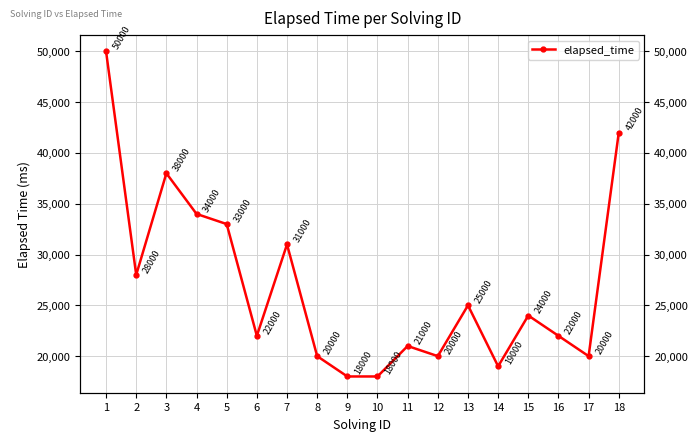

What is the difference between the values at 17 and 9?

2000